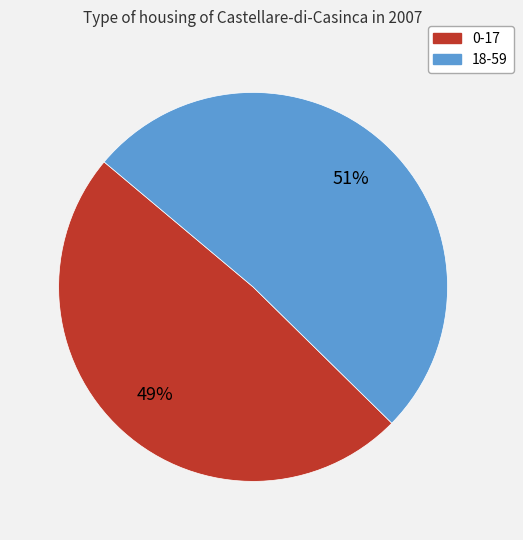

Which slice represents more than half of the pie?

18-59